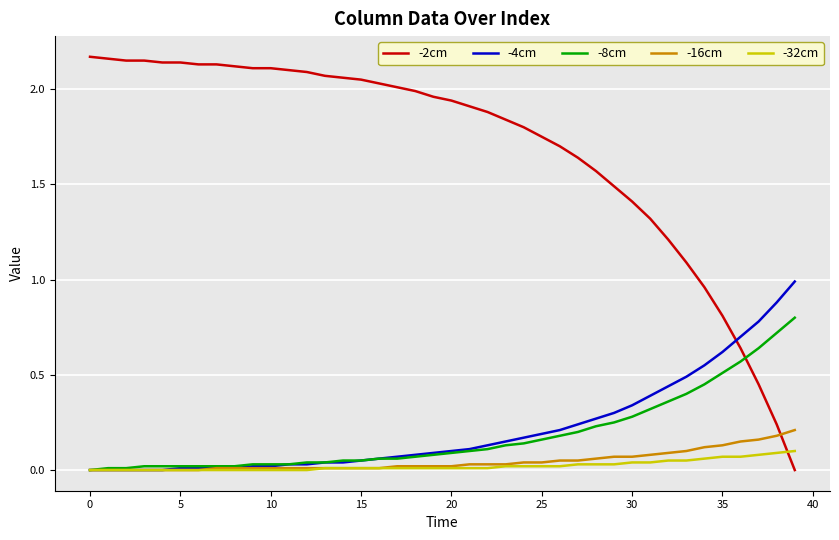

Rank the series by their maximum value, from lowest to highest.

-32cm, -16cm, -8cm, -4cm, -2cm